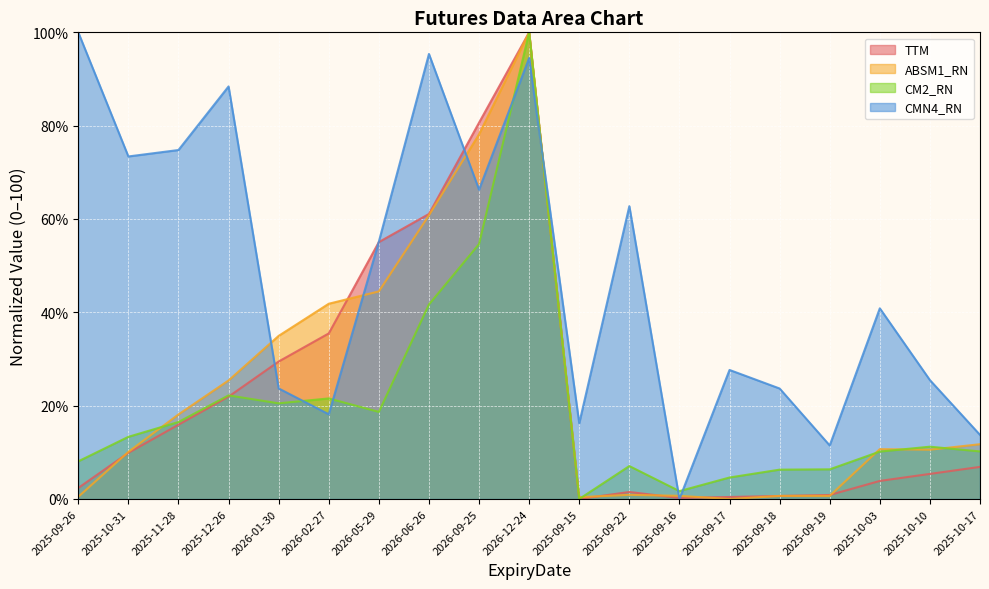

List the series in order of their peak value, lowest first.

TTM, ABSM1_RN, CM2_RN, CMN4_RN